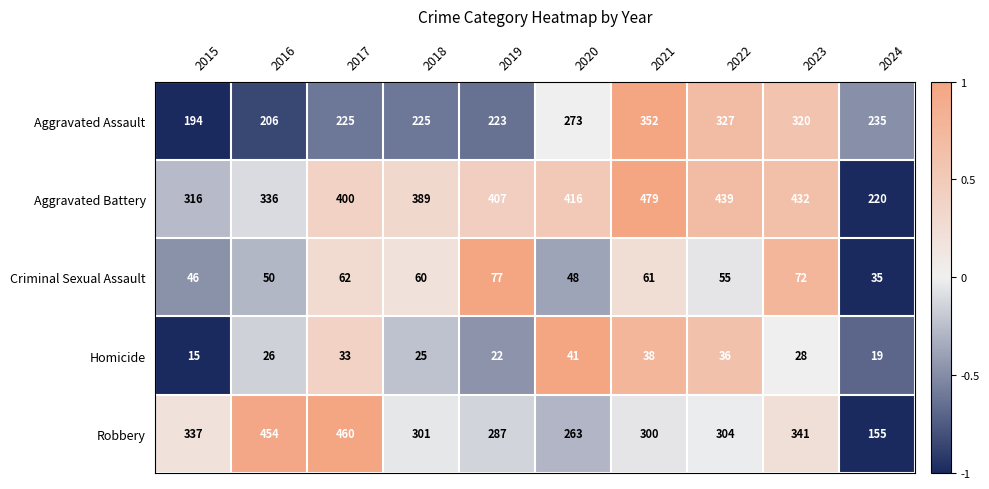

Rank the series at 2023 from lowest to highest value.

Homicide, Criminal Sexual Assault, Aggravated Assault, Robbery, Aggravated Battery